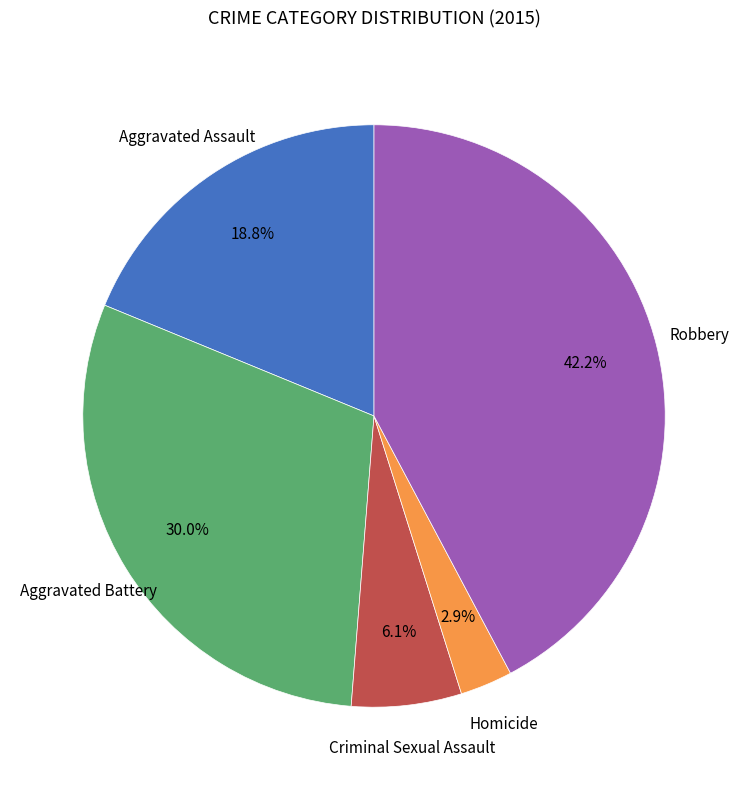

Does any single category account for the majority?

No